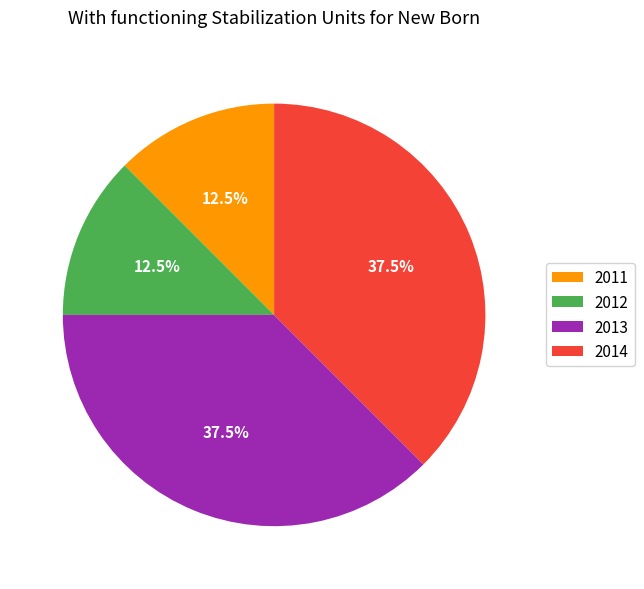

To the nearest percent, what is the average slice percentage?

25%